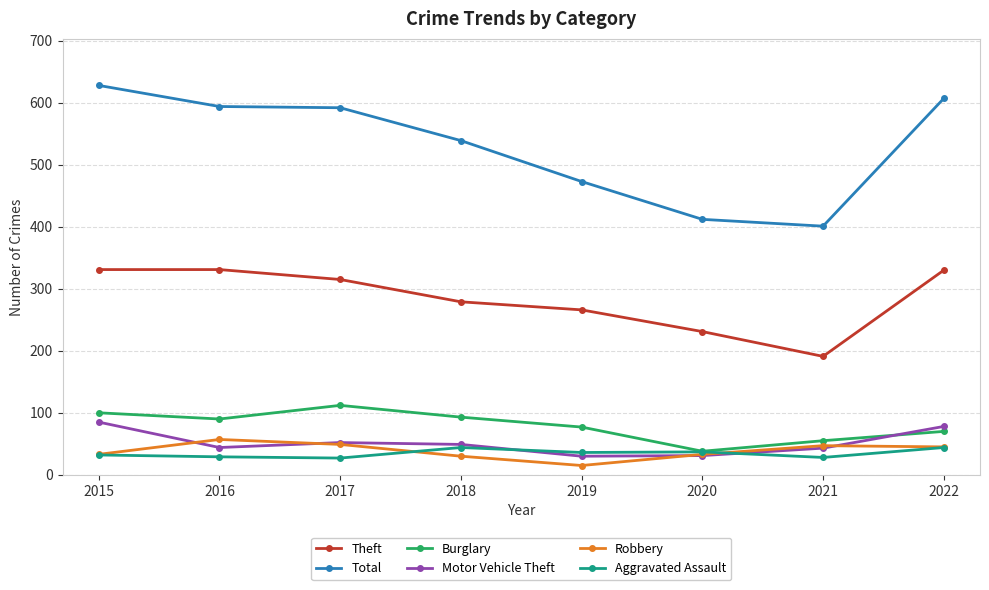

How many data points does each series have?

8